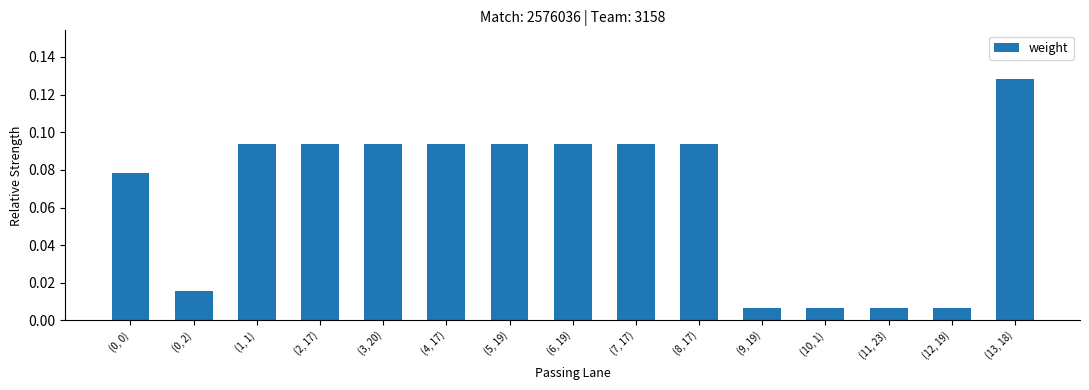

What is the label of the 12th bar from the left?

(10, 1)